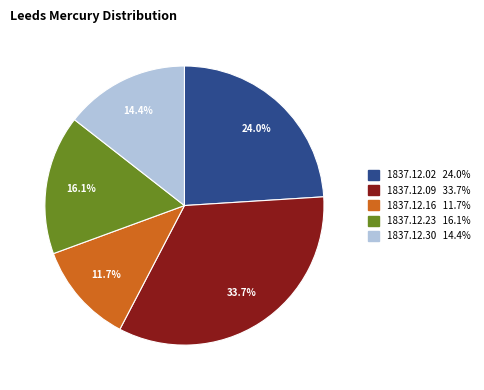

Is there a majority slice in this chart?

No